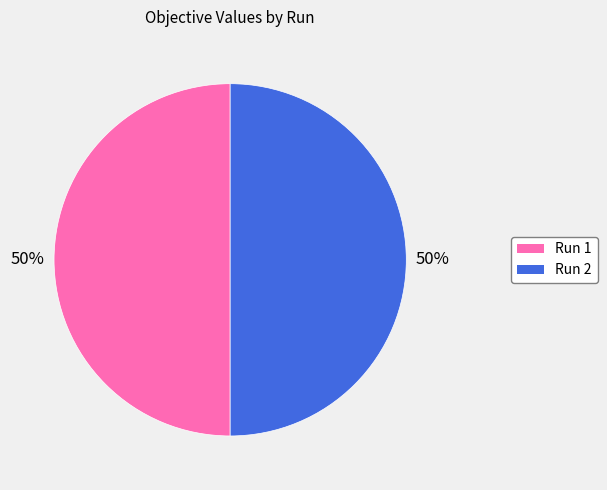

What percentage is the Run 1 slice, to the nearest percent?

50%